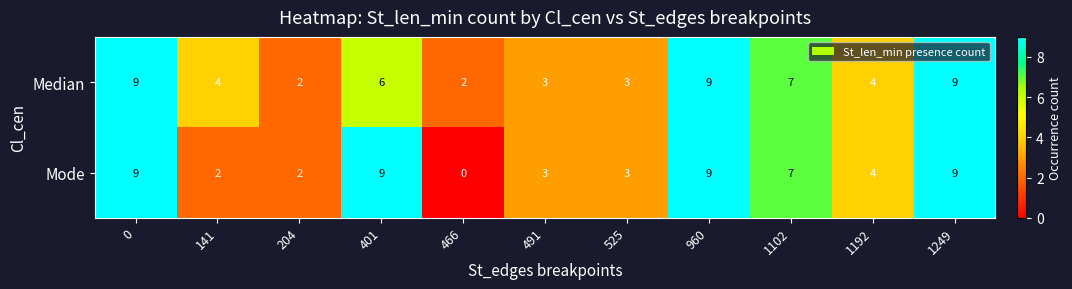

The value of Median at 1102 is 7. True or false?

True